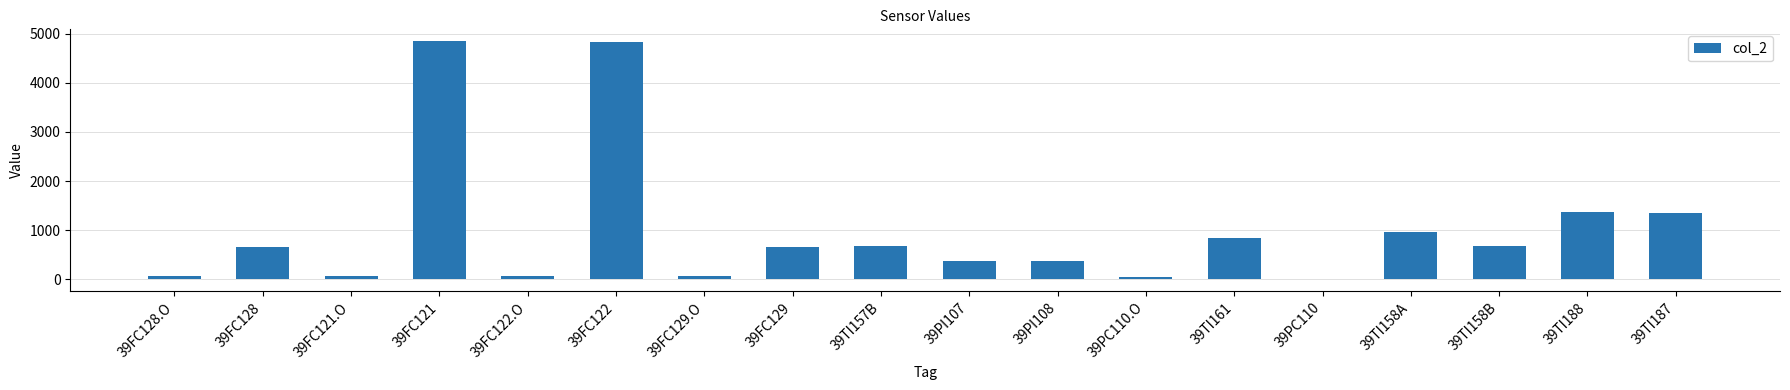

True or false: the data shows 348.9 at 39TI161.

False